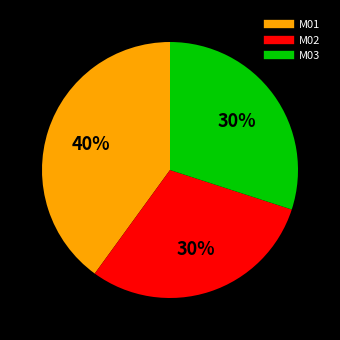

Which slice is the largest?

M01